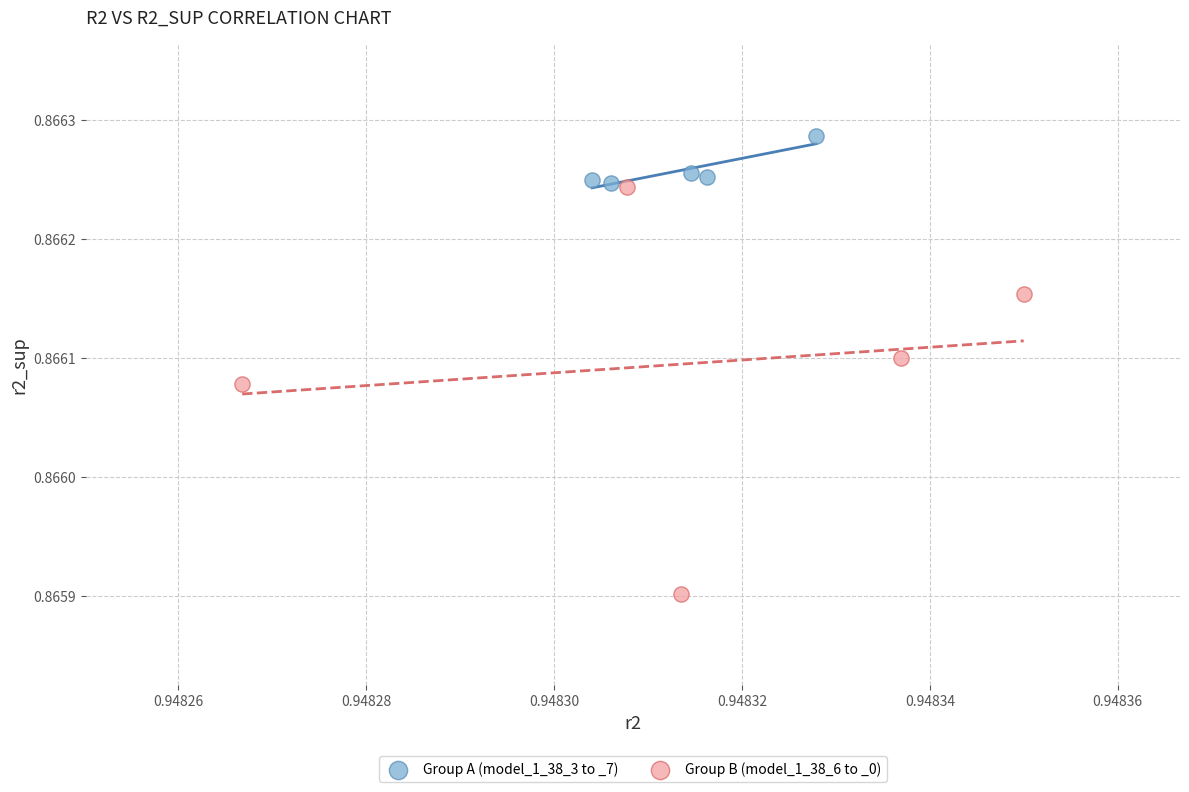

Which series contains the lowest Y value?

Group B (model_1_38_6 to _0)